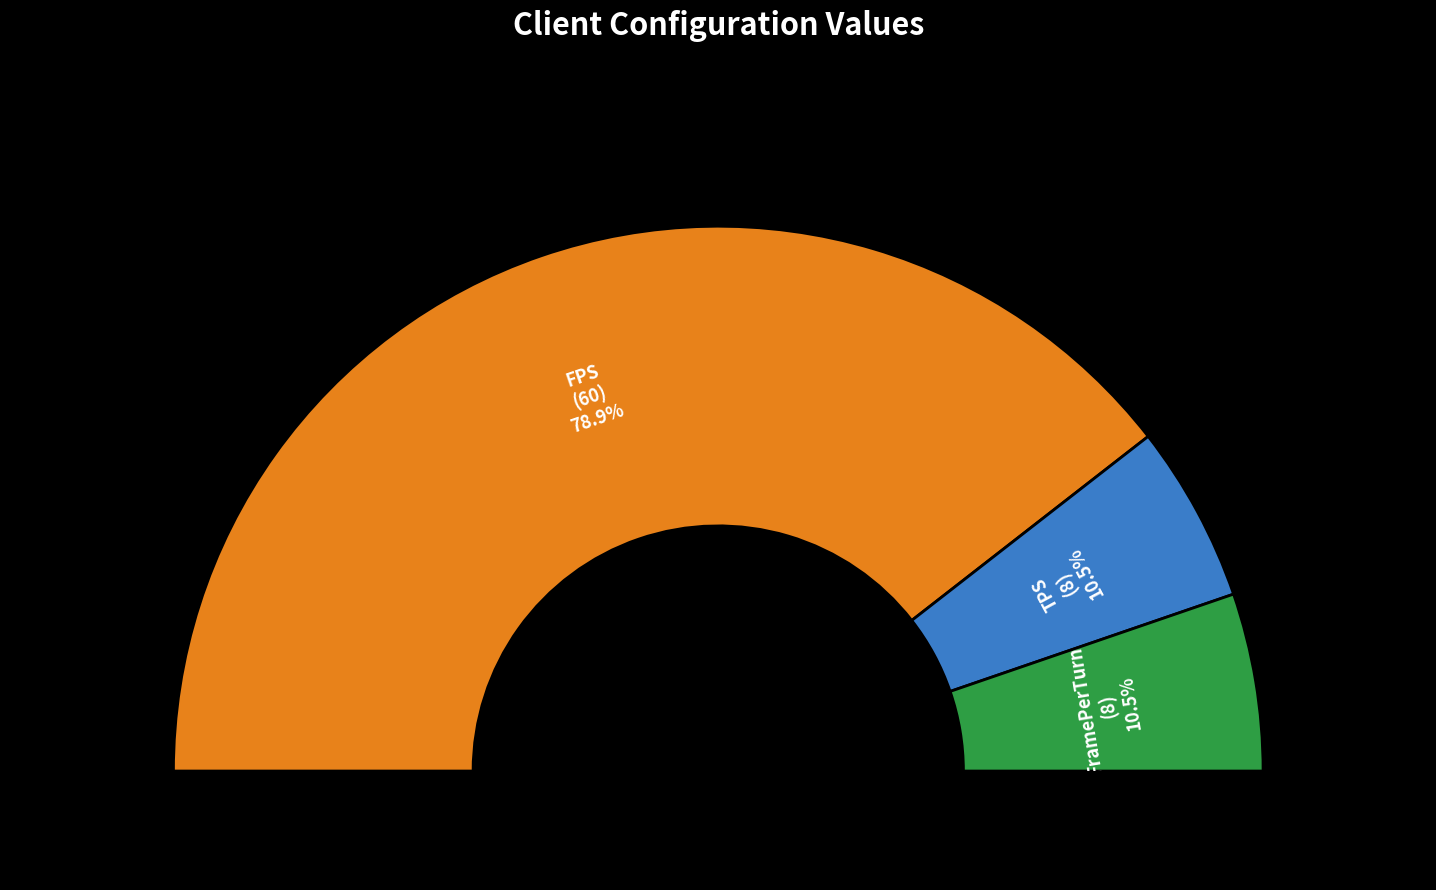

To the nearest percent, what is the difference between the largest and smallest slice percentages?

68%